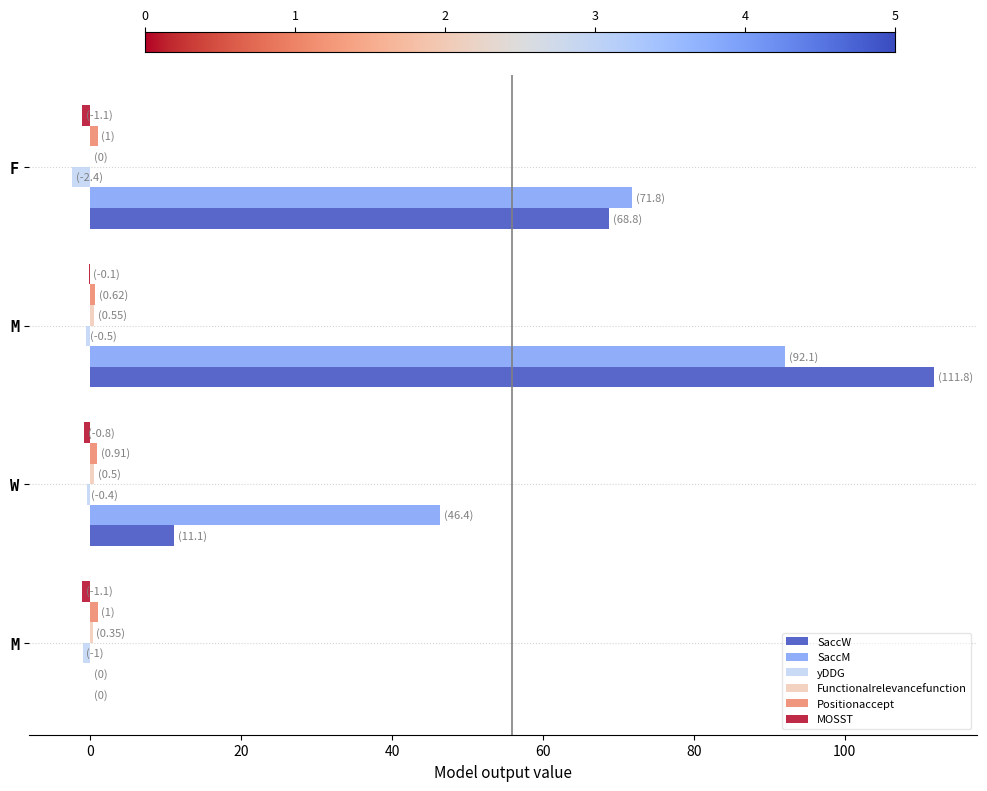

How many data points does each series have?

4